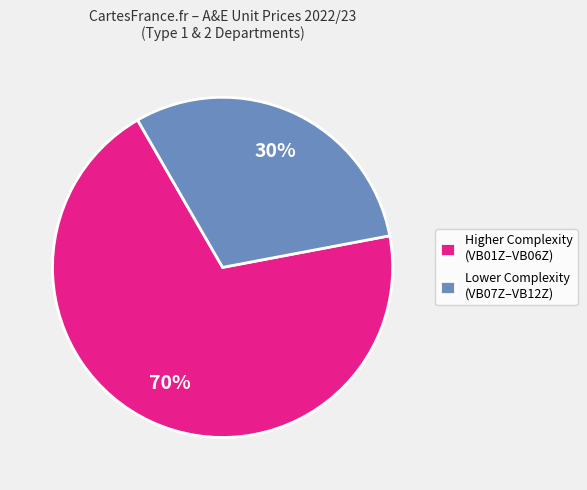

To the nearest percent, what is the average slice percentage?

50%